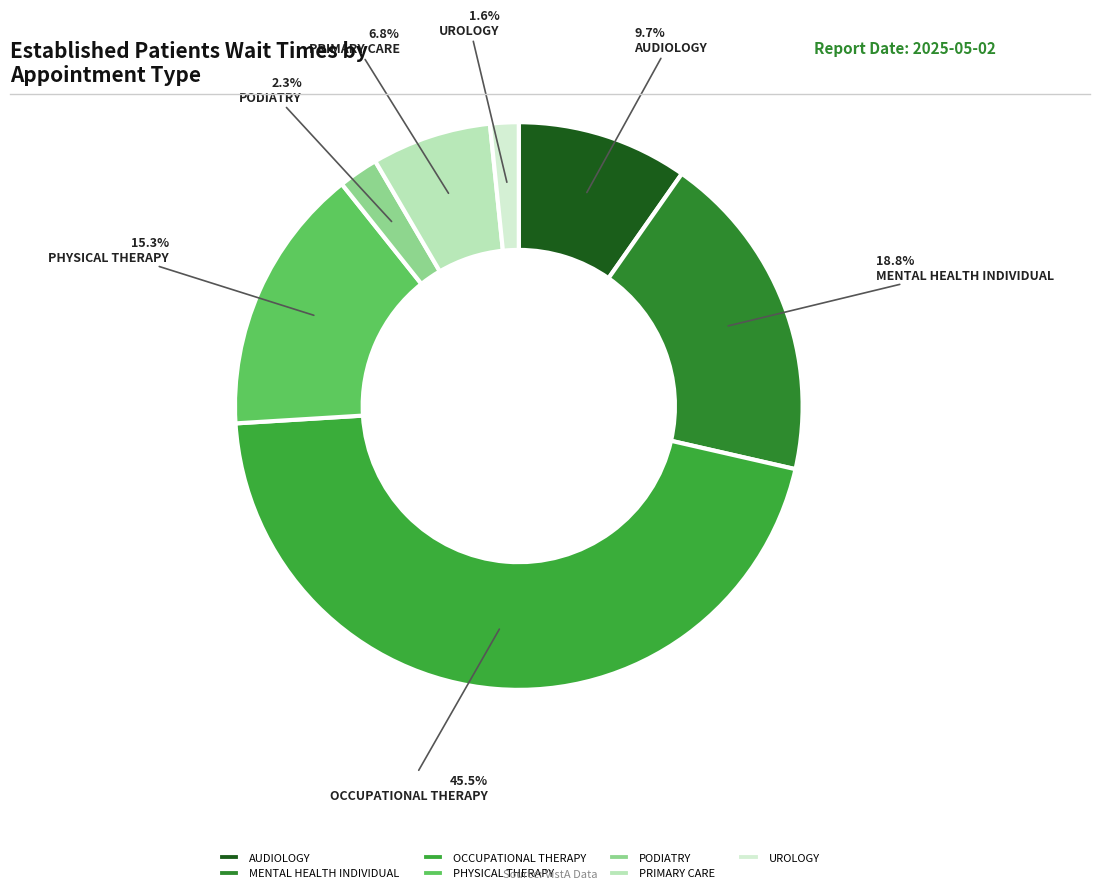

To the nearest percent, what is the difference between the AUDIOLOGY and MENTAL HEALTH INDIVIDUAL slice percentages?

9%